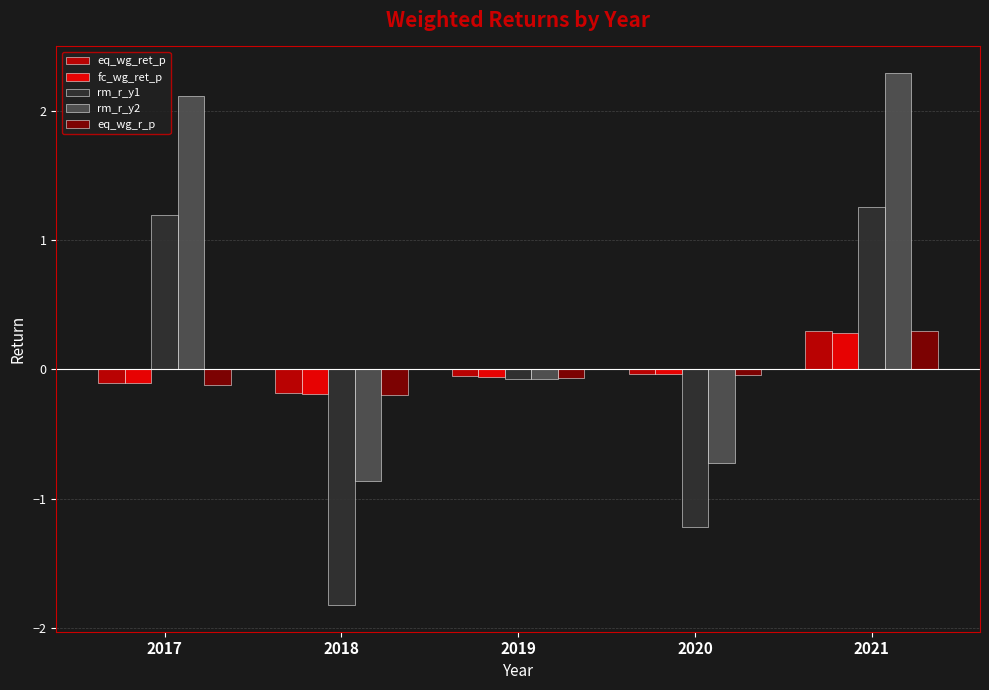

How many bars are there in each group?

5